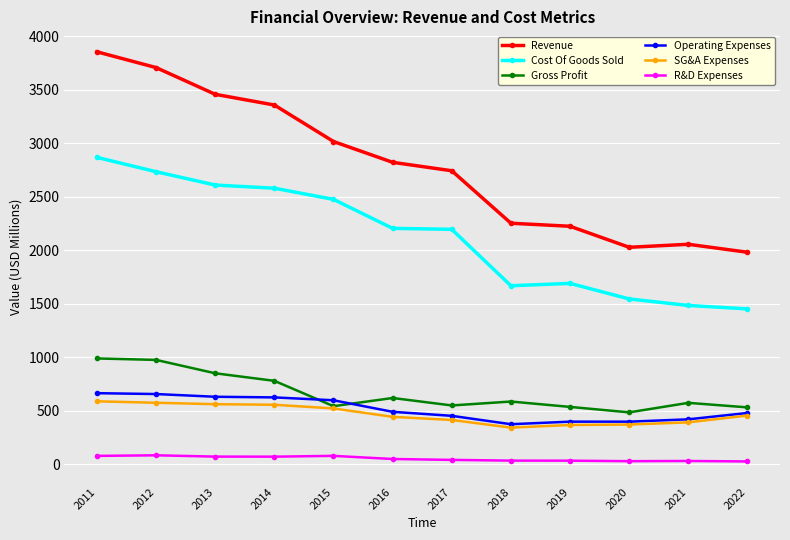

Rank the series at 2012 from highest to lowest value.

Revenue, Cost Of Goods Sold, Gross Profit, Operating Expenses, SG&A Expenses, R&D Expenses